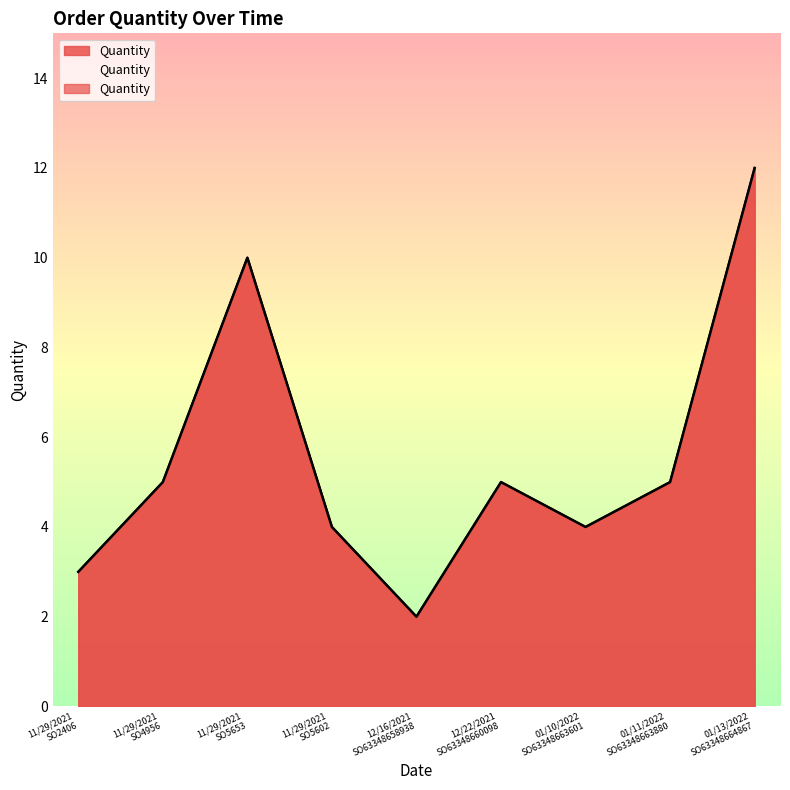

Rank the categories by value from lowest to highest.

12/16/2021 SO63348658938, 11/29/2021 SO2406, 11/29/2021 SO5602, 01/10/2022 SO63348663601, 11/29/2021 SO4956, 12/22/2021 SO63348660098, 01/11/2022 SO63348663880, 11/29/2021 SO5653, 01/13/2022 SO63348664867